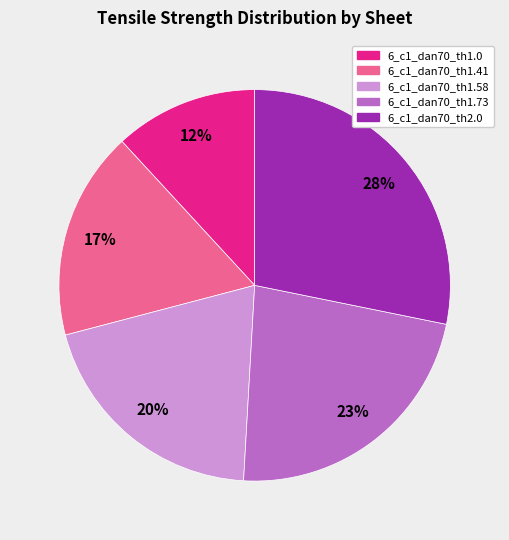

Is 6_c1_dan70_th1.58 the majority of the pie?

No